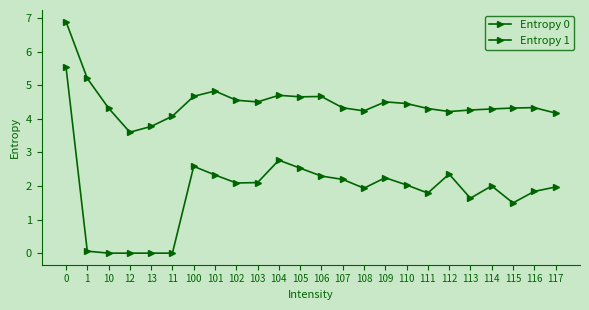

How many lines are shown in the chart?

2